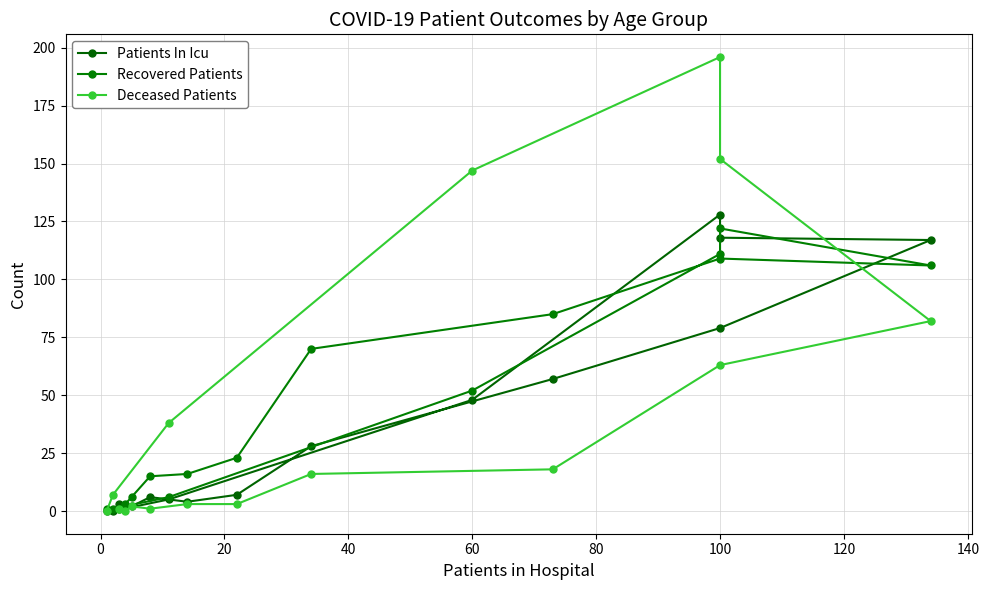

What are all the series names shown in the legend?

Patients In Icu, Recovered Patients, Deceased Patients